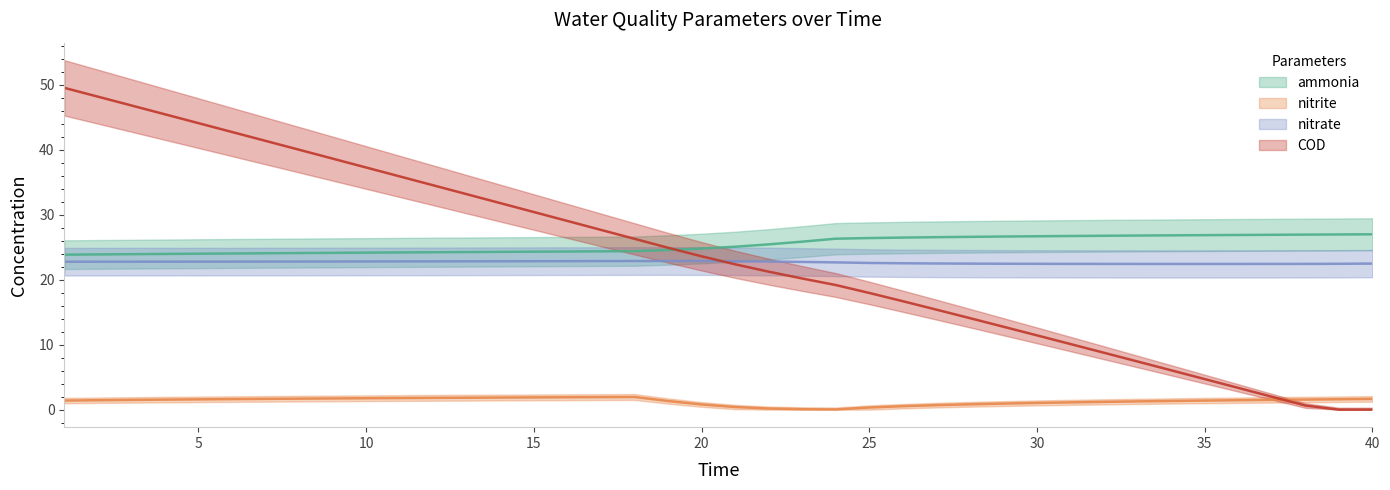

Reading left to right, what are all the values shown in this chart?

ammonia: 1=23.8	2=23.9	3=23.9	4=24.0	5=24.0	6=24.0	7=24.1	8=24.1	9=24.1	10=24.2	11=24.2	12=24.2	13=24.2	14=24.3	15=24.3	16=24.3	17=24.4	18=24.4	19=24.6	20=24.8	21=25.1	22=25.4	23=25.8	24=26.3	25=26.4	26=26.5	27=26.5	28=26.6	29=26.6	30=26.7	31=26.7	32=26.7	33=26.8	34=26.8	35=26.8	36=26.9	37=26.9	38=26.9	39=26.9	40=27.0
nitrite: 1=1.4	2=1.5	3=1.5	4=1.5	5=1.6	6=1.6	7=1.7	8=1.7	9=1.7	10=1.8	11=1.8	12=1.8	13=1.8	14=1.9	15=1.9	16=1.9	17=1.9	18=2.0	19=1.3	20=0.8	21=0.4	22=0.2	23=0.1	24=0.0	25=0.3	26=0.5	27=0.7	28=0.8	29=0.9	30=1.0	31=1.1	32=1.2	33=1.3	34=1.3	35=1.4	36=1.5	37=1.5	38=1.6	39=1.6	40=1.7
nitrate: 1=22.8	2=22.8	3=22.8	4=22.8	5=22.8	6=22.8	7=22.8	8=22.8	9=22.8	10=22.8	11=22.8	12=22.8	13=22.8	14=22.8	15=22.8	16=22.8	17=22.9	18=22.9	19=22.9	20=22.9	21=22.8	22=22.8	23=22.7	24=22.7	25=22.6	26=22.5	27=22.5	28=22.5	29=22.4	30=22.4	31=22.4	32=22.4	33=22.4	34=22.4	35=22.4	36=22.4	37=22.4	38=22.4	39=22.4	40=22.5
COD: 1=49.5	2=48.1	3=46.8	4=45.4	5=44.1	6=42.7	7=41.3	8=40.0	9=38.6	10=37.2	11=35.9	12=34.5	13=33.1	14=31.8	15=30.4	16=29.0	17=27.7	18=26.3	19=24.9	20=23.6	21=22.4	22=21.2	23=20.2	24=19.2	25=18.0	26=16.7	27=15.4	28=14.1	29=12.8	30=11.4	31=10.1	32=8.8	33=7.4	34=6.1	35=4.7	36=3.4	37=2.0	38=0.6	39=0.0	40=0.0